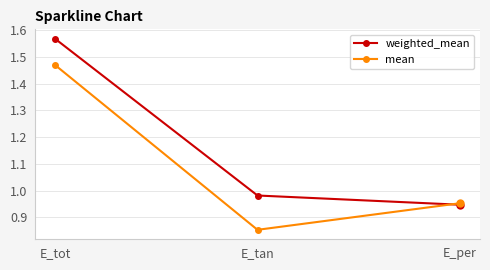

What is the total value across all series at E_tot?

3.0